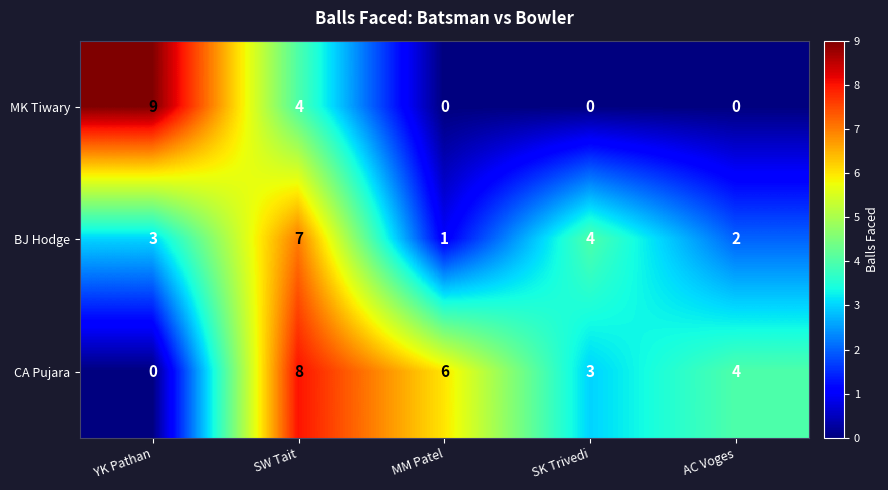

Reading left to right, transcribe all the data shown in this chart.

MK Tiwary: 9	4	0	0	0
BJ Hodge: 3	7	1	4	2
CA Pujara: 0	8	6	3	4